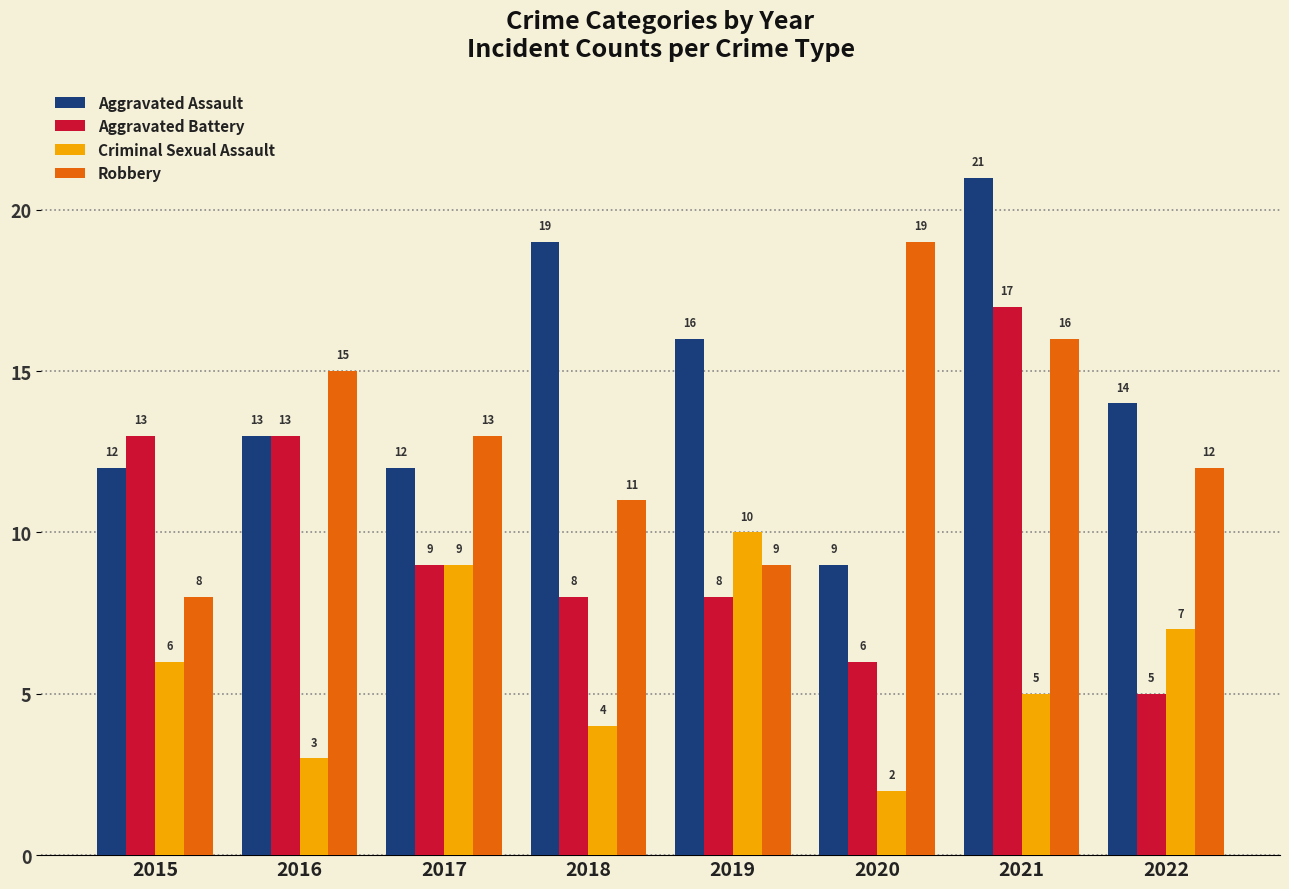

What is the difference between the highest and lowest values at 2015?

7